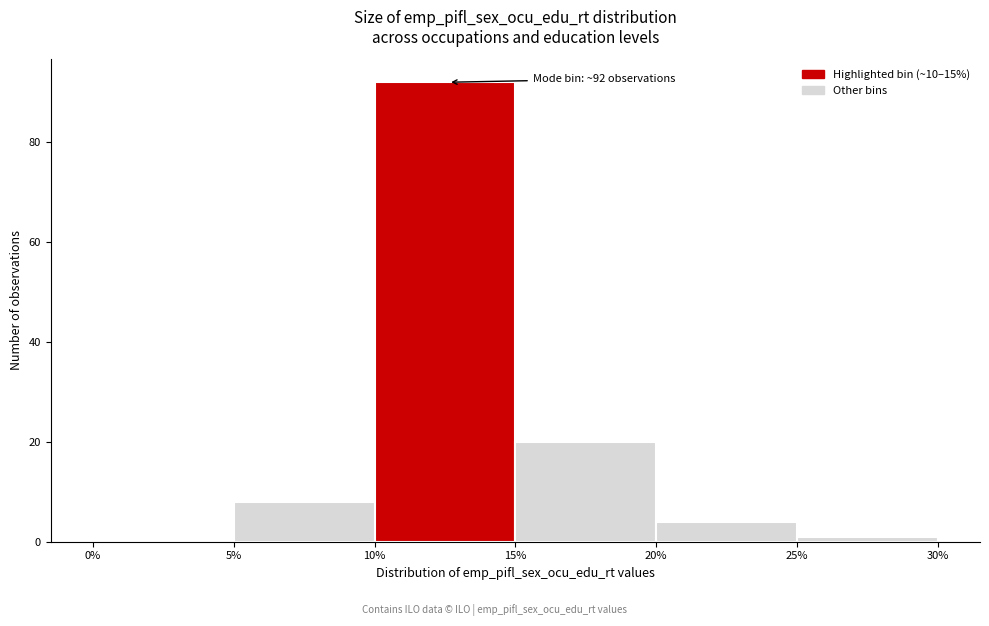

Over which range of the x-axis is the bar tallest?

10% to 15%